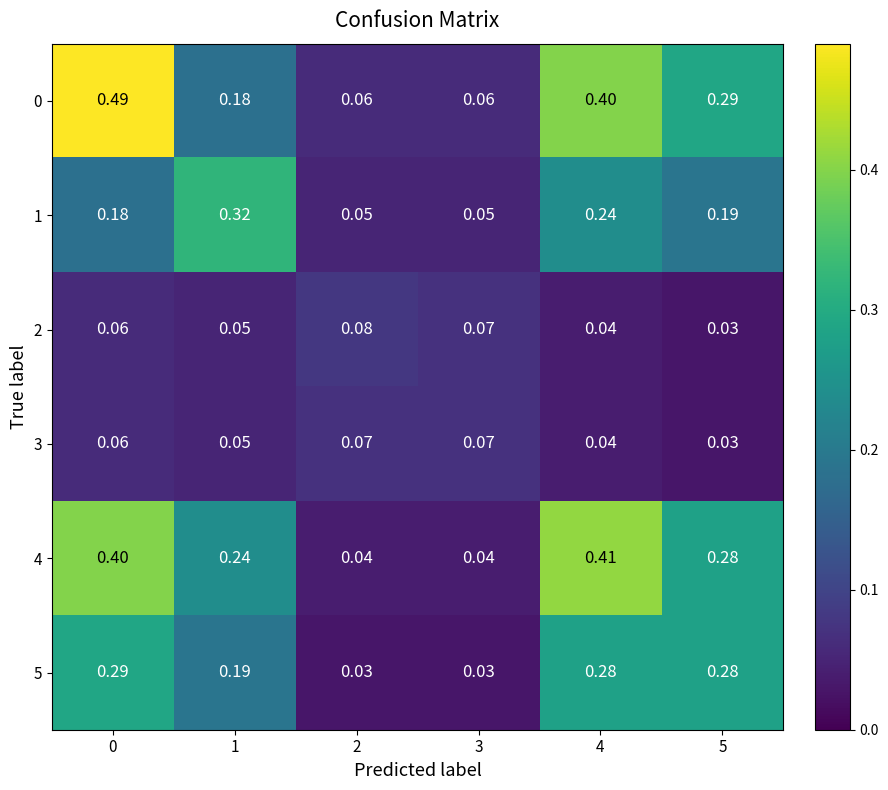

Reading left to right, extract all data points from this chart.

0: 0=0.5	1=0.2	2=0.1	3=0.1	4=0.4	5=0.3
1: 0=0.2	1=0.3	2=0.1	3=0.1	4=0.2	5=0.2
2: 0=0.1	1=0.1	2=0.1	3=0.1	4=0.0	5=0.0
3: 0=0.1	1=0.1	2=0.1	3=0.1	4=0.0	5=0.0
4: 0=0.4	1=0.2	2=0.0	3=0.0	4=0.4	5=0.3
5: 0=0.3	1=0.2	2=0.0	3=0.0	4=0.3	5=0.3